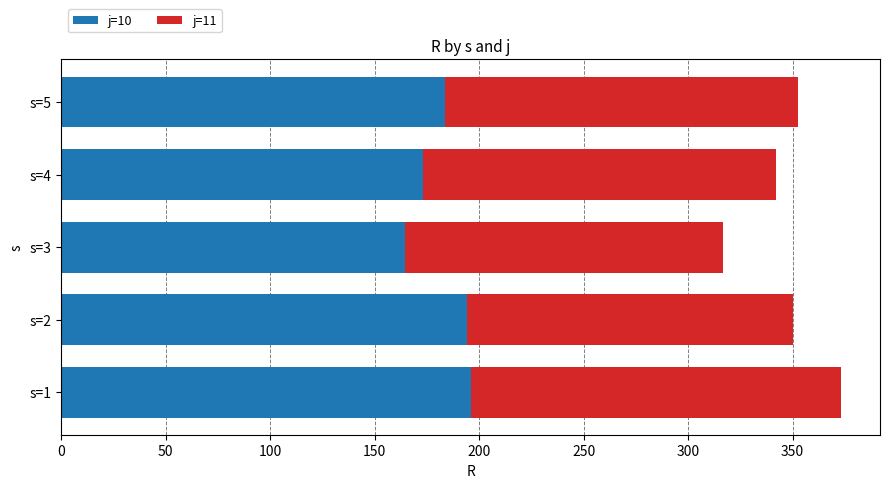

The value of j=10 at s=4 is 173.0. True or false?

True